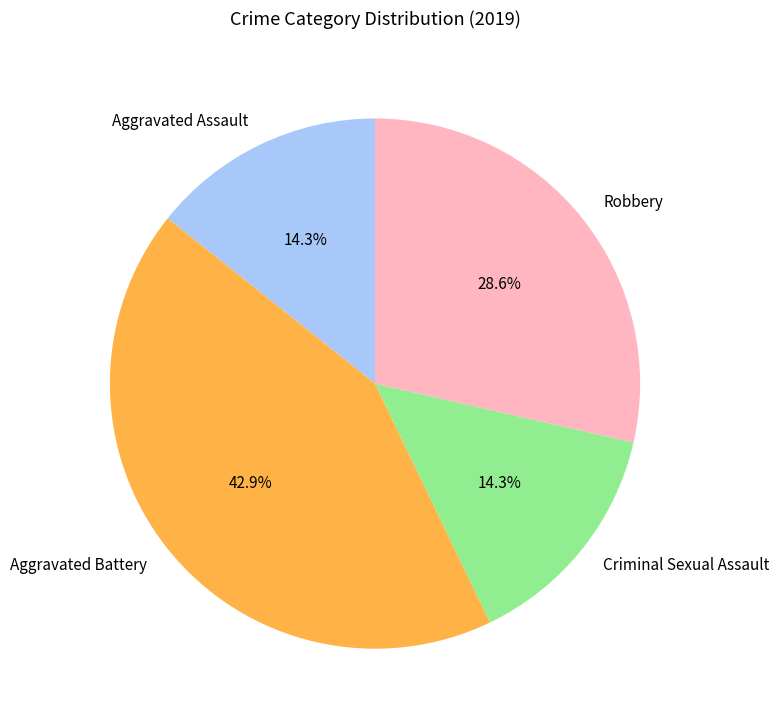

How many segments does this pie chart have?

4